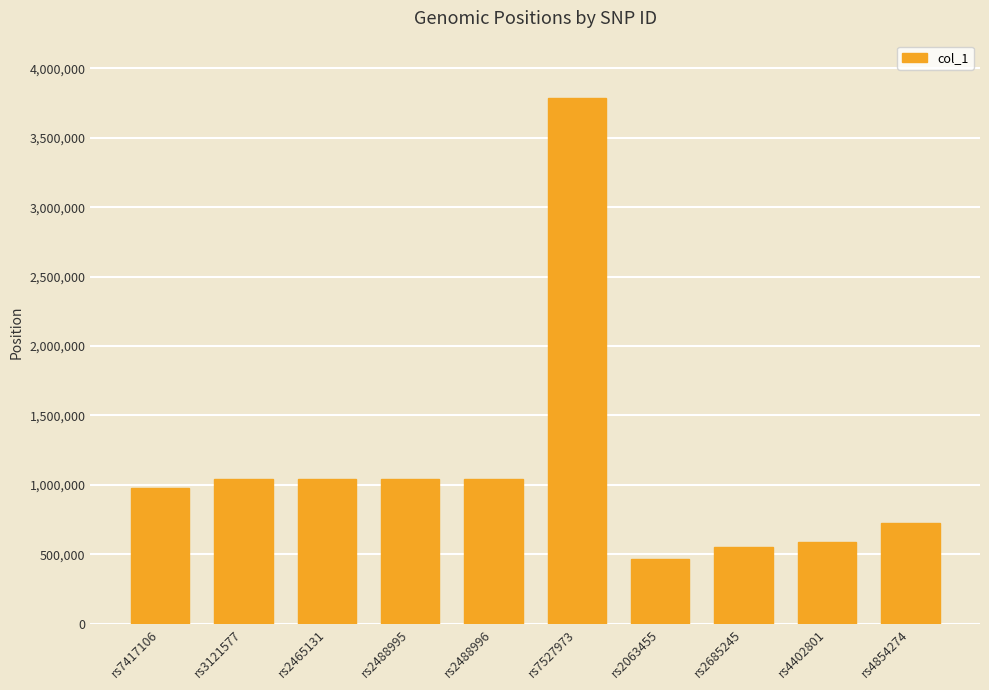

What is the approximate value at rs7527973, to the nearest 50?

3787500